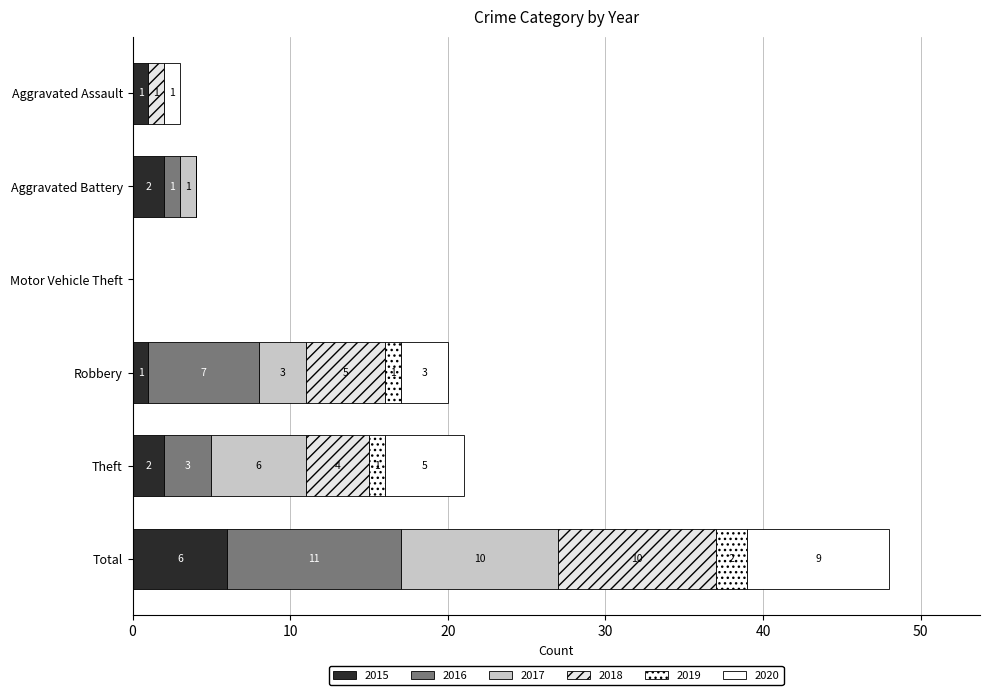

Which has a higher value, Aggravated Assault or Theft?

Theft